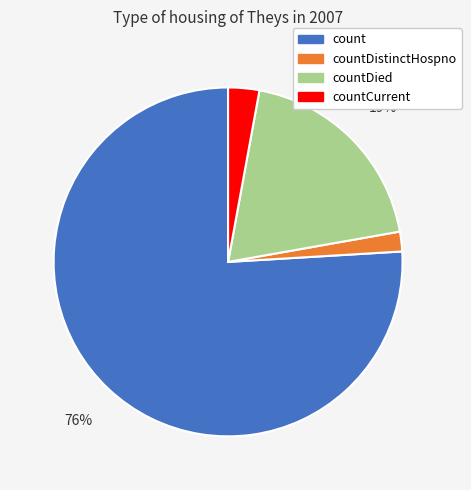

Which has a higher value, countCurrent or countDied?

countDied